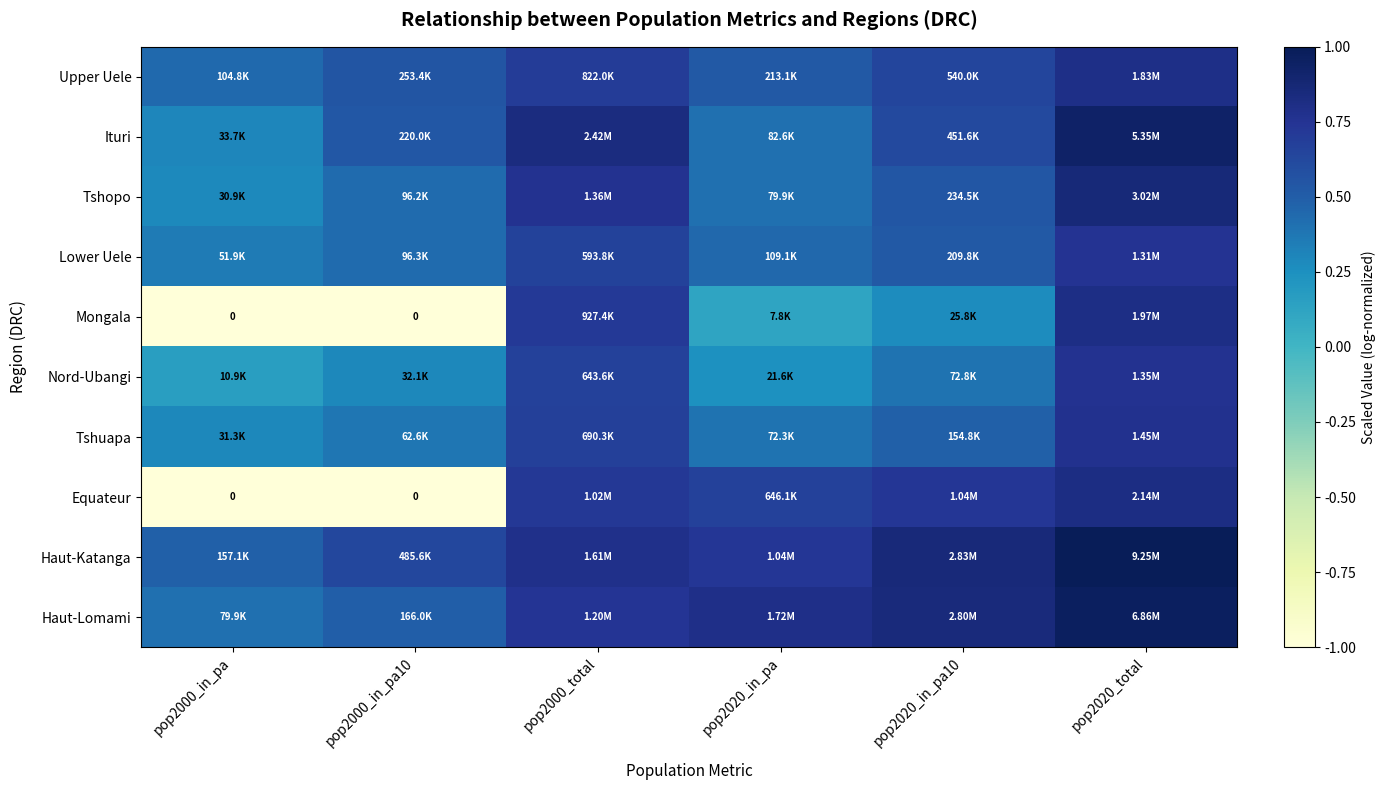

At which label does Equateur first exceed 0?

pop2000_total